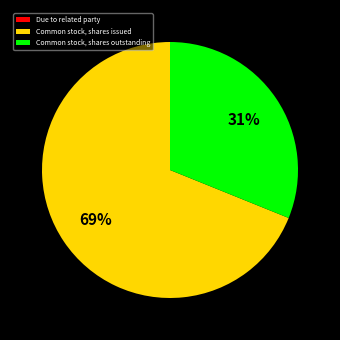

The Common stock, shares issued slice represents 69% of the pie. True or false?

True